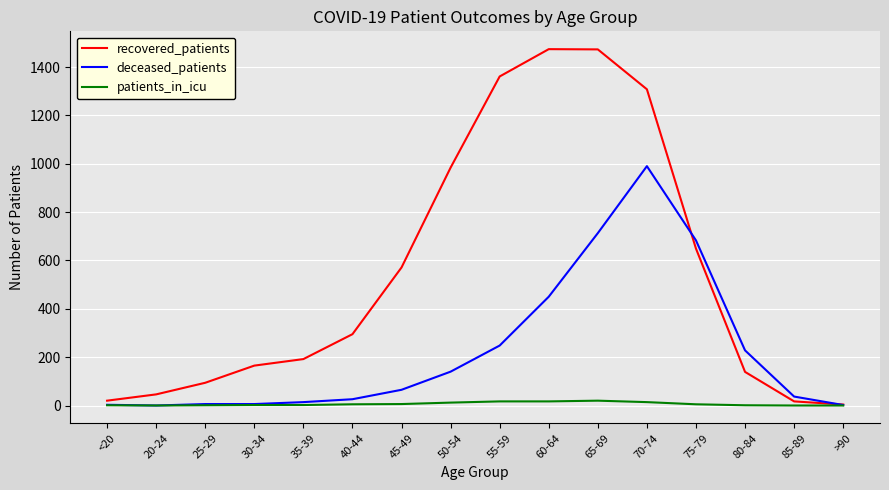

The value of recovered_patients at 55-59 is 2023. True or false?

False